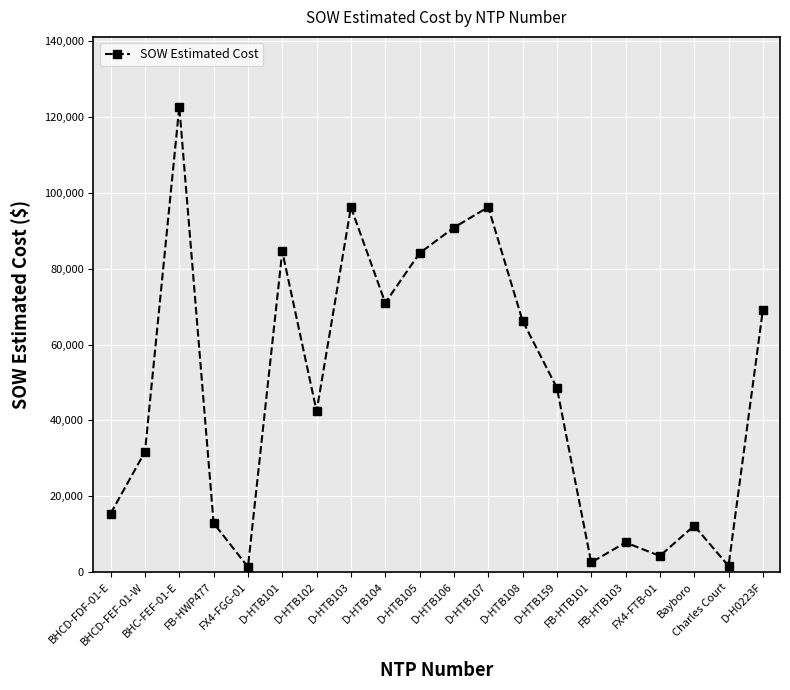

What is the value of the 4th point from the left?

12886.4